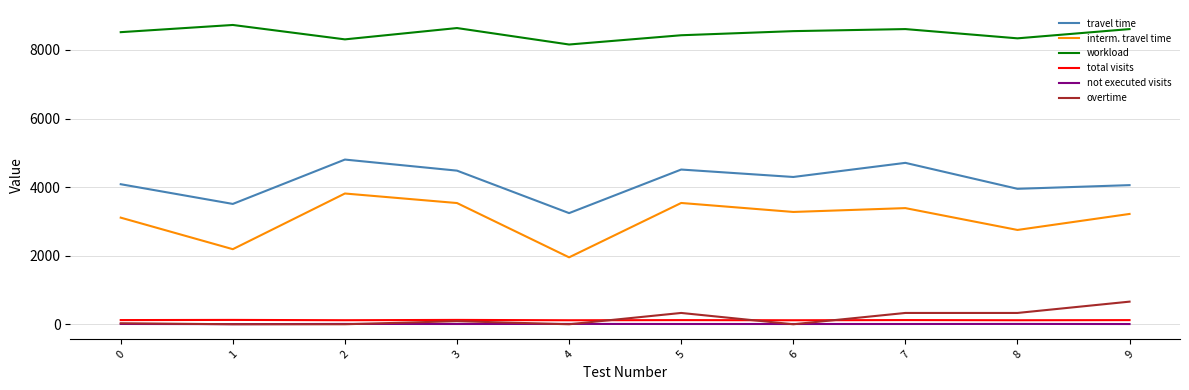

What value does the not executed visits series have at 8?

10